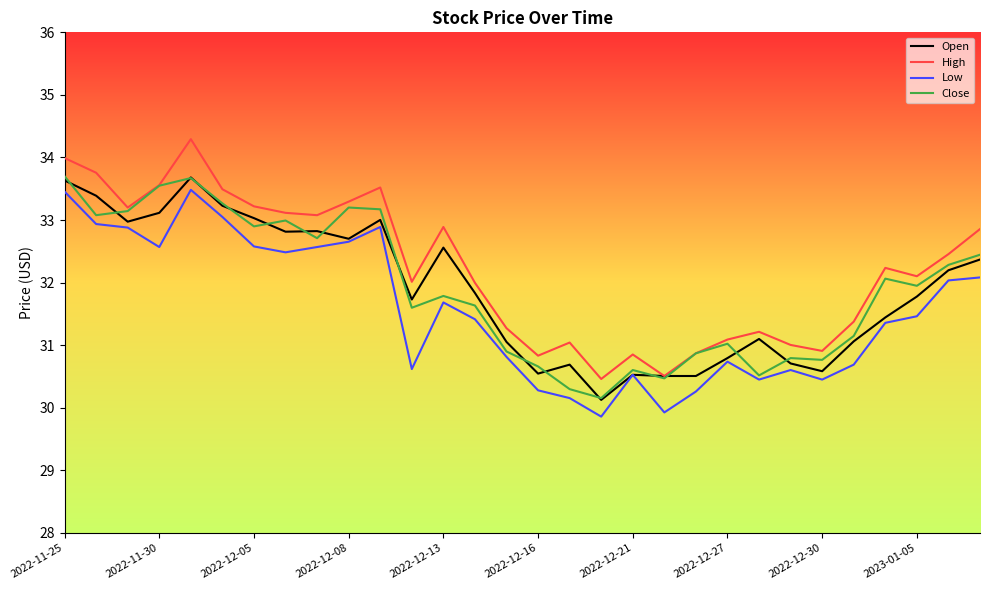

What is the greatest value displayed?

34.3